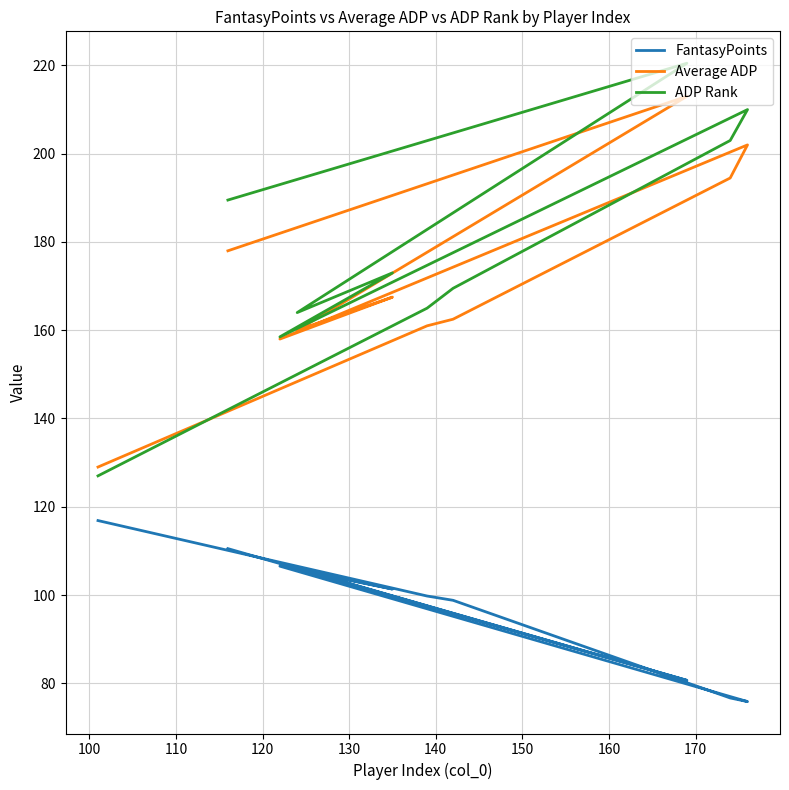

True or false: Average ADP and FantasyPoints intersect in this chart.

False